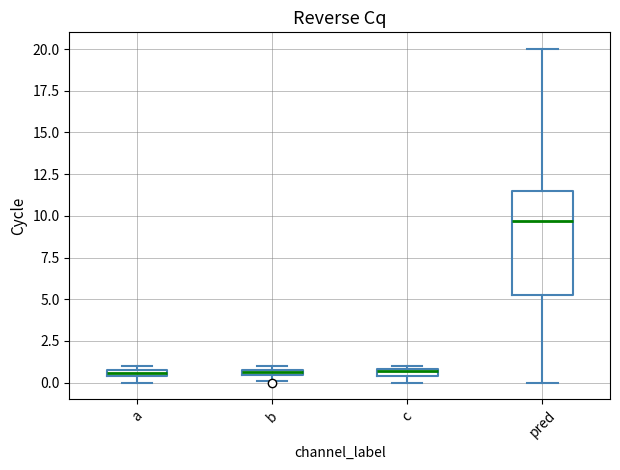

Which box has the highest median line?

pred